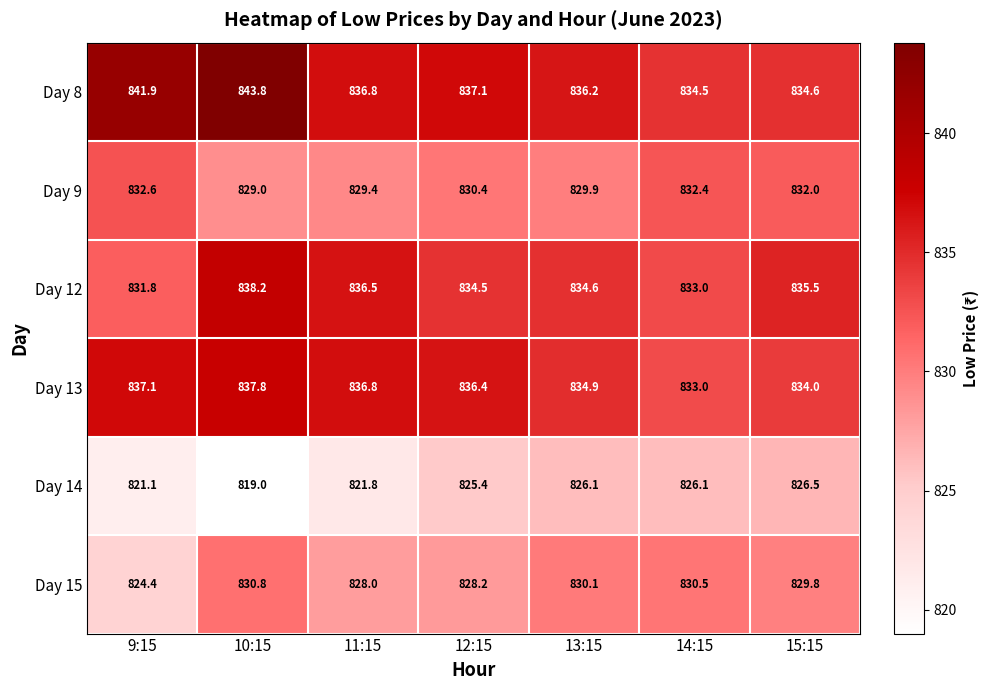

Rank the series by their maximum value, from highest to lowest.

Day 8, Day 12, Day 13, Day 9, Day 15, Day 14